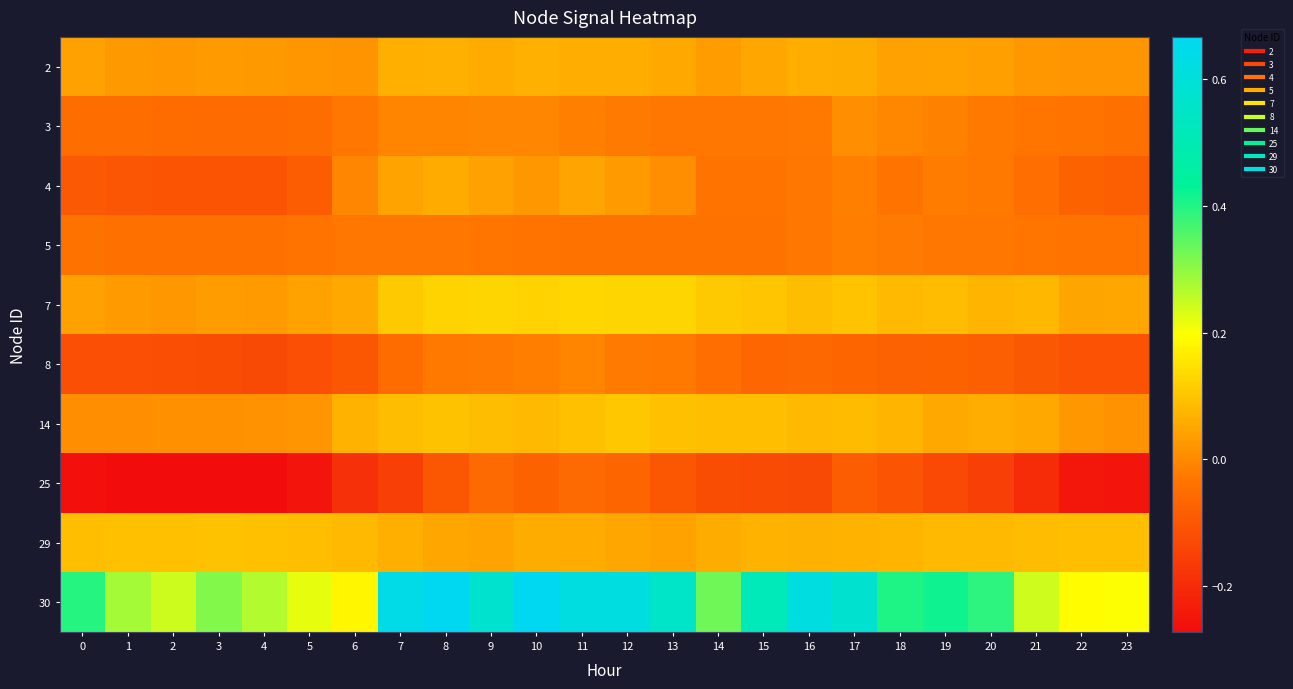

Reading left to right, transcribe all the data shown in this chart.

2: 0=0.0	1=0.0	2=0.0	3=0.0	4=0.0	5=0.0	6=0.0	7=0.1	8=0.1	9=0.1	10=0.1	11=0.1	12=0.1	13=0.1	14=0.0	15=0.1	16=0.1	17=0.1	18=0.0	19=0.0	20=0.0	21=0.0	22=0.0	23=0.0
3: 0=-0.1	1=-0.1	2=-0.1	3=-0.1	4=-0.1	5=-0.0	6=-0.0	7=-0.0	8=-0.0	9=-0.0	10=-0.0	11=-0.0	12=-0.0	13=-0.0	14=-0.0	15=-0.0	16=-0.0	17=0.0	18=-0.0	19=-0.0	20=-0.0	21=-0.0	22=-0.0	23=-0.0
4: 0=-0.1	1=-0.1	2=-0.1	3=-0.1	4=-0.1	5=-0.1	6=-0.0	7=0.0	8=0.1	9=0.0	10=0.0	11=0.0	12=0.0	13=0.0	14=-0.0	15=-0.0	16=-0.0	17=-0.0	18=-0.0	19=-0.0	20=-0.0	21=-0.0	22=-0.1	23=-0.1
5: 0=-0.0	1=-0.0	2=-0.0	3=-0.0	4=-0.0	5=-0.0	6=-0.0	7=-0.0	8=-0.0	9=-0.0	10=-0.0	11=-0.0	12=-0.0	13=-0.0	14=-0.0	15=-0.0	16=-0.0	17=-0.0	18=-0.0	19=-0.0	20=-0.0	21=-0.0	22=-0.0	23=-0.0
7: 0=0.0	1=0.0	2=0.0	3=0.0	4=0.0	5=0.0	6=0.1	7=0.1	8=0.1	9=0.1	10=0.1	11=0.1	12=0.1	13=0.1	14=0.1	15=0.1	16=0.1	17=0.1	18=0.1	19=0.1	20=0.1	21=0.1	22=0.0	23=0.0
8: 0=-0.1	1=-0.1	2=-0.1	3=-0.1	4=-0.1	5=-0.1	6=-0.1	7=-0.1	8=-0.0	9=-0.0	10=-0.0	11=-0.0	12=-0.0	13=-0.0	14=-0.0	15=-0.1	16=-0.1	17=-0.1	18=-0.1	19=-0.1	20=-0.1	21=-0.1	22=-0.1	23=-0.1
14: 0=0.0	1=0.0	2=0.0	3=0.0	4=0.0	5=0.0	6=0.1	7=0.1	8=0.1	9=0.1	10=0.1	11=0.1	12=0.1	13=0.1	14=0.1	15=0.1	16=0.1	17=0.1	18=0.1	19=0.1	20=0.1	21=0.1	22=0.0	23=0.0
25: 0=-0.3	1=-0.3	2=-0.3	3=-0.3	4=-0.3	5=-0.3	6=-0.2	7=-0.2	8=-0.1	9=-0.1	10=-0.1	11=-0.1	12=-0.1	13=-0.1	14=-0.1	15=-0.1	16=-0.1	17=-0.1	18=-0.1	19=-0.1	20=-0.2	21=-0.2	22=-0.2	23=-0.3
29: 0=0.1	1=0.1	2=0.1	3=0.1	4=0.1	5=0.1	6=0.1	7=0.1	8=0.1	9=0.0	10=0.1	11=0.1	12=0.1	13=0.0	14=0.1	15=0.1	16=0.1	17=0.1	18=0.1	19=0.1	20=0.1	21=0.1	22=0.1	23=0.1
30: 0=0.4	1=0.3	2=0.2	3=0.3	4=0.3	5=0.2	6=0.2	7=0.6	8=0.7	9=0.6	10=0.7	11=0.6	12=0.6	13=0.6	14=0.3	15=0.5	16=0.6	17=0.6	18=0.4	19=0.4	20=0.4	21=0.2	22=0.2	23=0.2